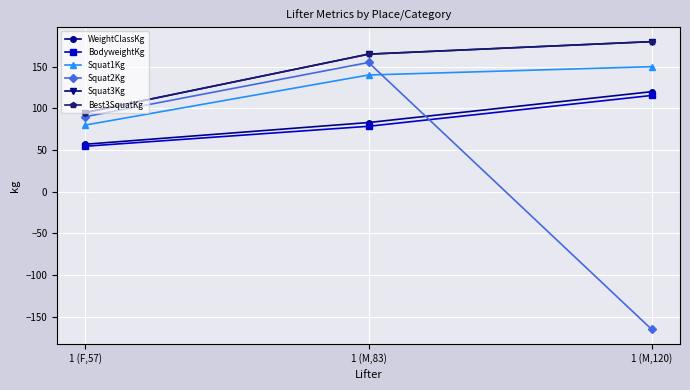

What is the label of the 3rd point from the left?

1 (M,120)